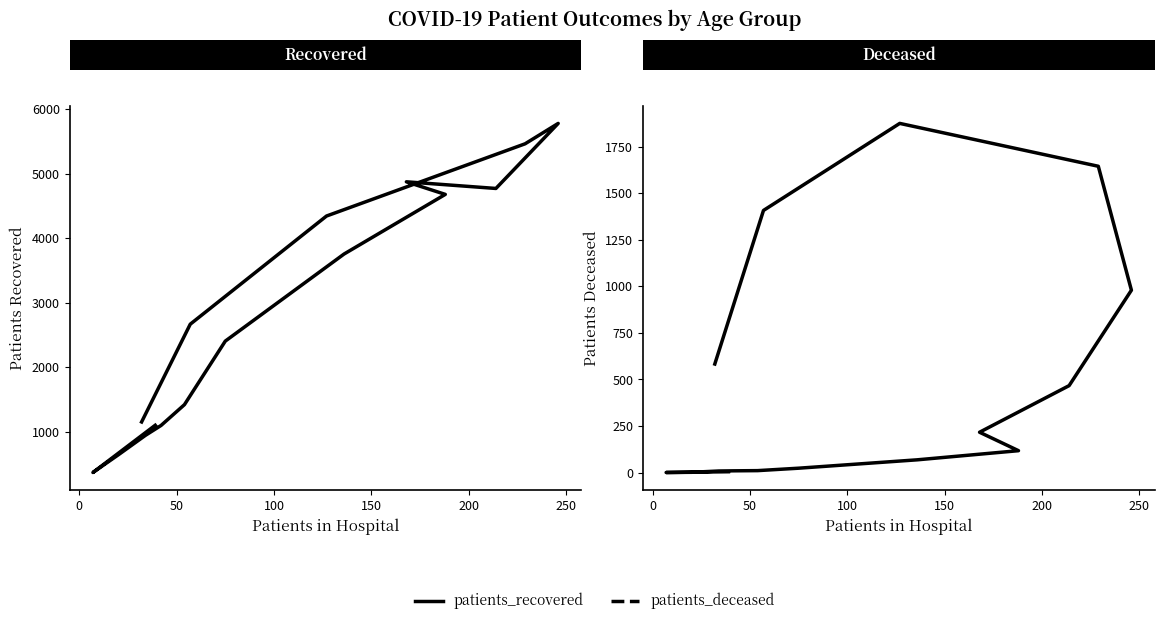

What is the spread (max minus min) of values at 200?

1409